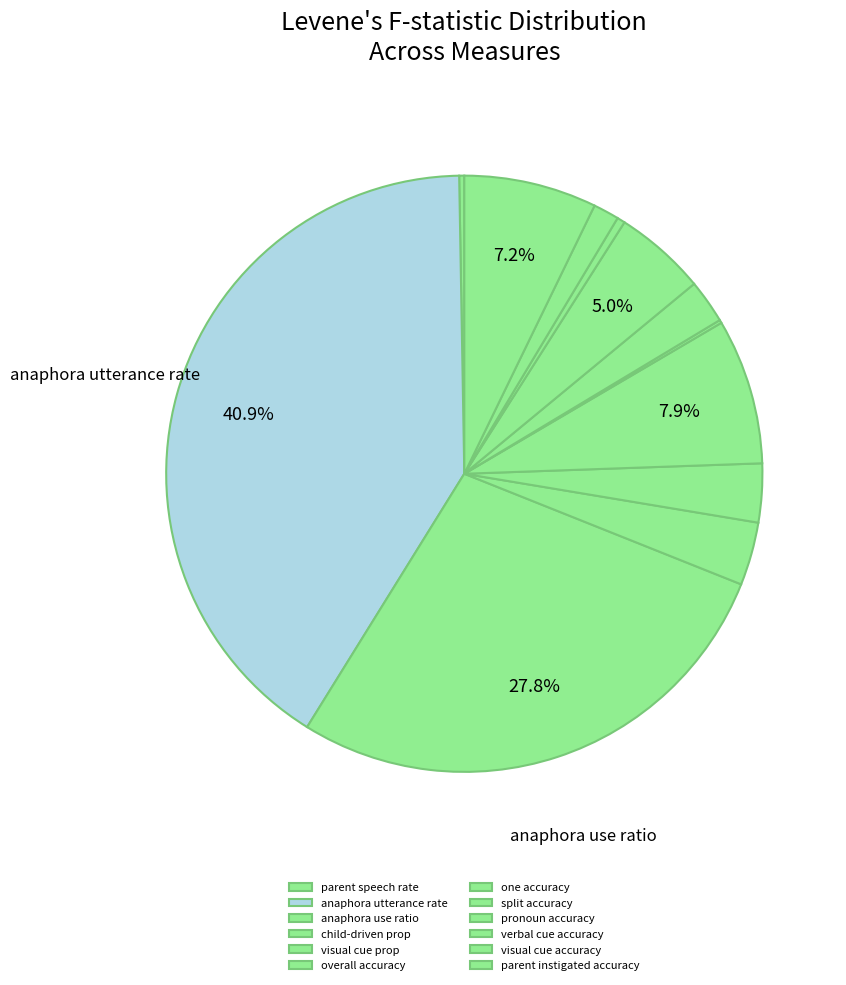

What percentage is NOT represented by split accuracy?

97.6%